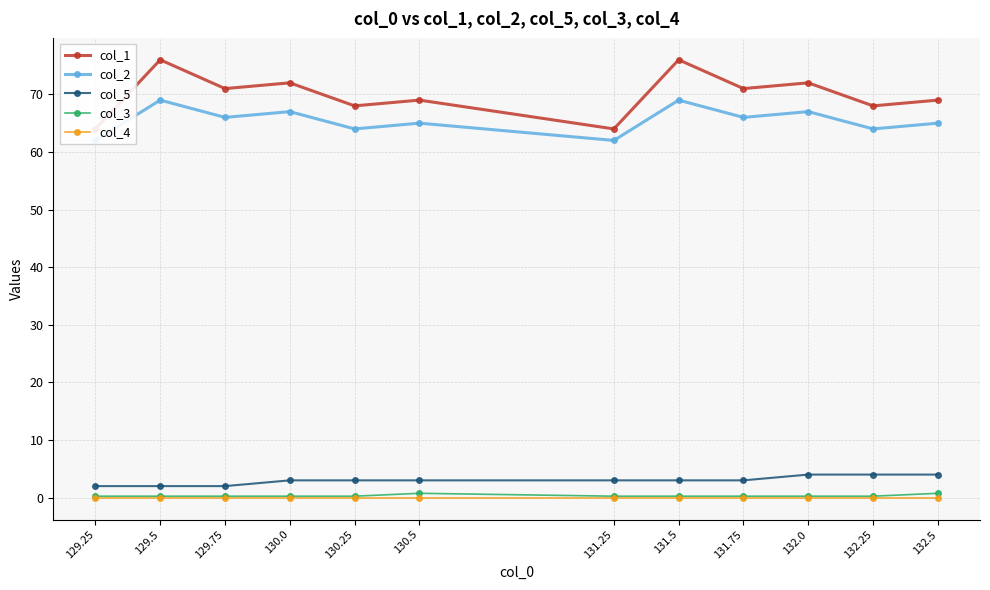

Between 130.5 and 131.5, which series saw the biggest shift?

col_1